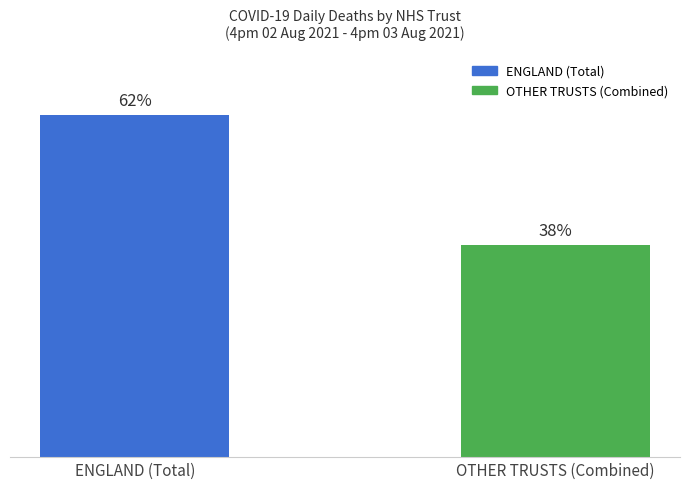

What is the change in value from ENGLAND (Total) to OTHER TRUSTS (Combined)?

-30